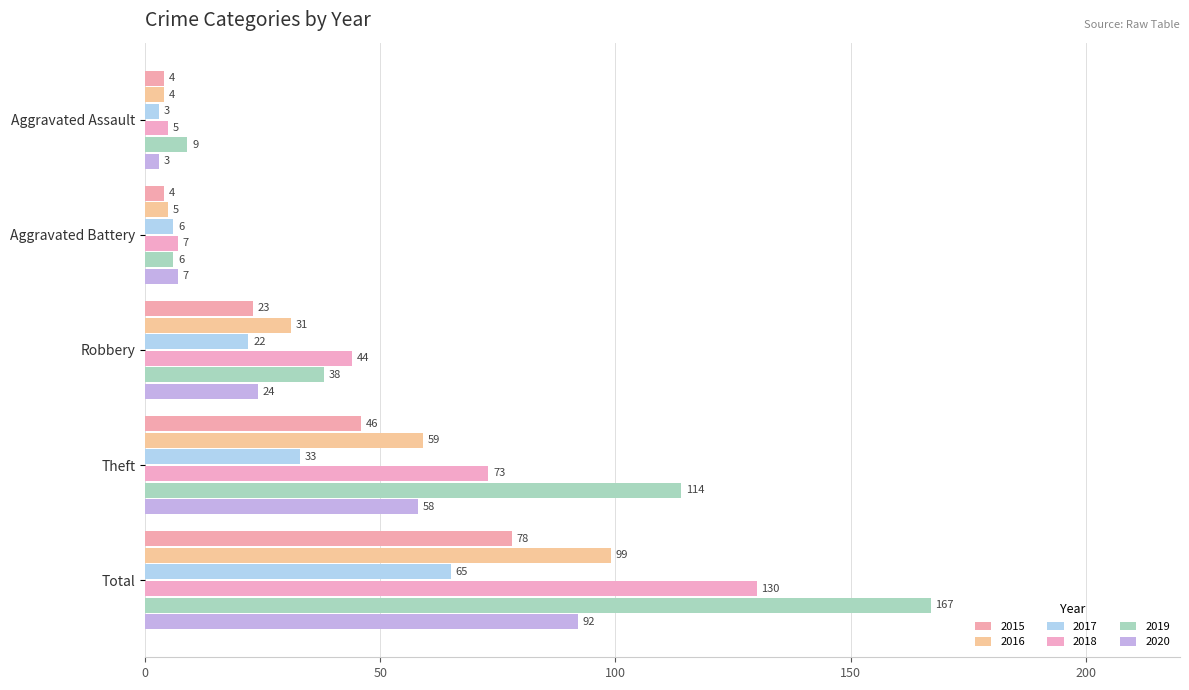

At which label does 2017 first exceed 22?

Theft